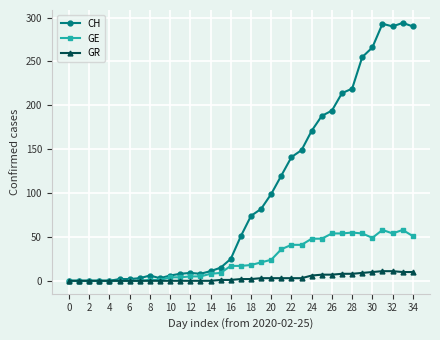

List the series in order of their overall mean, lowest first.

GR, GE, CH